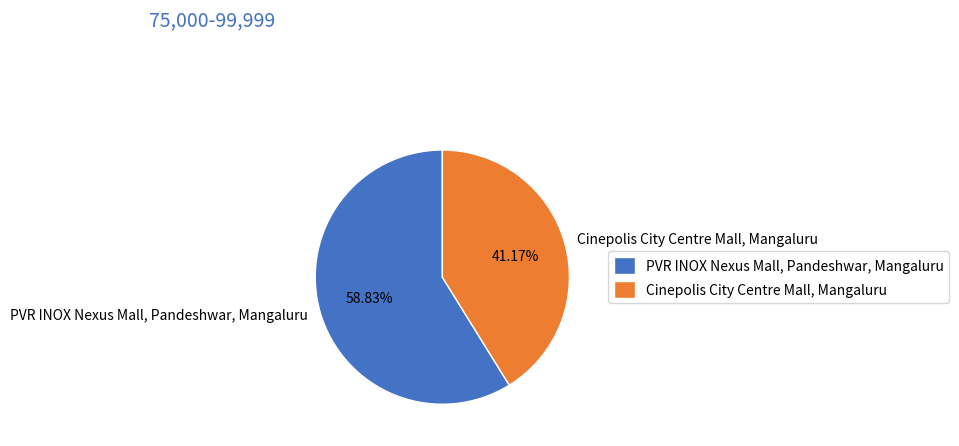

The PVR INOX Nexus Mall, Pandeshwar, Mangaluru slice represents 59% of the pie. True or false?

True